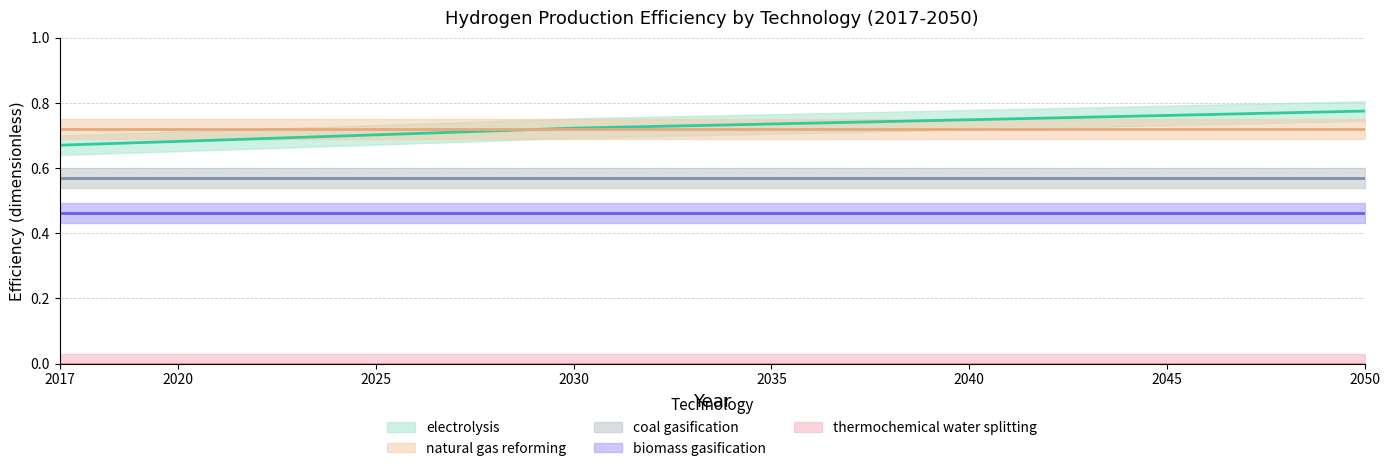

Reading left to right, what are all the values shown in this chart?

electrolysis: 2017=0.7	2018=0.7	2019=0.7	2020=0.7	2021=0.7	2022=0.7	2023=0.7	2024=0.7	2025=0.7	2026=0.7	2027=0.7	2028=0.7	2029=0.7	2030=0.7	2031=0.7	2032=0.7	2033=0.7	2034=0.7	2035=0.7	2036=0.7	2037=0.7	2038=0.7	2039=0.7	2040=0.7	2041=0.8	2042=0.8	2043=0.8	2044=0.8	2045=0.8	2046=0.8	2047=0.8	2048=0.8	2049=0.8	2050=0.8
natural gas reforming: 2017=0.7	2018=0.7	2019=0.7	2020=0.7	2021=0.7	2022=0.7	2023=0.7	2024=0.7	2025=0.7	2026=0.7	2027=0.7	2028=0.7	2029=0.7	2030=0.7	2031=0.7	2032=0.7	2033=0.7	2034=0.7	2035=0.7	2036=0.7	2037=0.7	2038=0.7	2039=0.7	2040=0.7	2041=0.7	2042=0.7	2043=0.7	2044=0.7	2045=0.7	2046=0.7	2047=0.7	2048=0.7	2049=0.7	2050=0.7
coal gasification: 2017=0.6	2018=0.6	2019=0.6	2020=0.6	2021=0.6	2022=0.6	2023=0.6	2024=0.6	2025=0.6	2026=0.6	2027=0.6	2028=0.6	2029=0.6	2030=0.6	2031=0.6	2032=0.6	2033=0.6	2034=0.6	2035=0.6	2036=0.6	2037=0.6	2038=0.6	2039=0.6	2040=0.6	2041=0.6	2042=0.6	2043=0.6	2044=0.6	2045=0.6	2046=0.6	2047=0.6	2048=0.6	2049=0.6	2050=0.6
biomass gasification: 2017=0.5	2018=0.5	2019=0.5	2020=0.5	2021=0.5	2022=0.5	2023=0.5	2024=0.5	2025=0.5	2026=0.5	2027=0.5	2028=0.5	2029=0.5	2030=0.5	2031=0.5	2032=0.5	2033=0.5	2034=0.5	2035=0.5	2036=0.5	2037=0.5	2038=0.5	2039=0.5	2040=0.5	2041=0.5	2042=0.5	2043=0.5	2044=0.5	2045=0.5	2046=0.5	2047=0.5	2048=0.5	2049=0.5	2050=0.5
thermochemical water splitting: 2017=0.0	2018=0.0	2019=0.0	2020=0.0	2021=0.0	2022=0.0	2023=0.0	2024=0.0	2025=0.0	2026=0.0	2027=0.0	2028=0.0	2029=0.0	2030=0.0	2031=0.0	2032=0.0	2033=0.0	2034=0.0	2035=0.0	2036=0.0	2037=0.0	2038=0.0	2039=0.0	2040=0.0	2041=0.0	2042=0.0	2043=0.0	2044=0.0	2045=0.0	2046=0.0	2047=0.0	2048=0.0	2049=0.0	2050=0.0